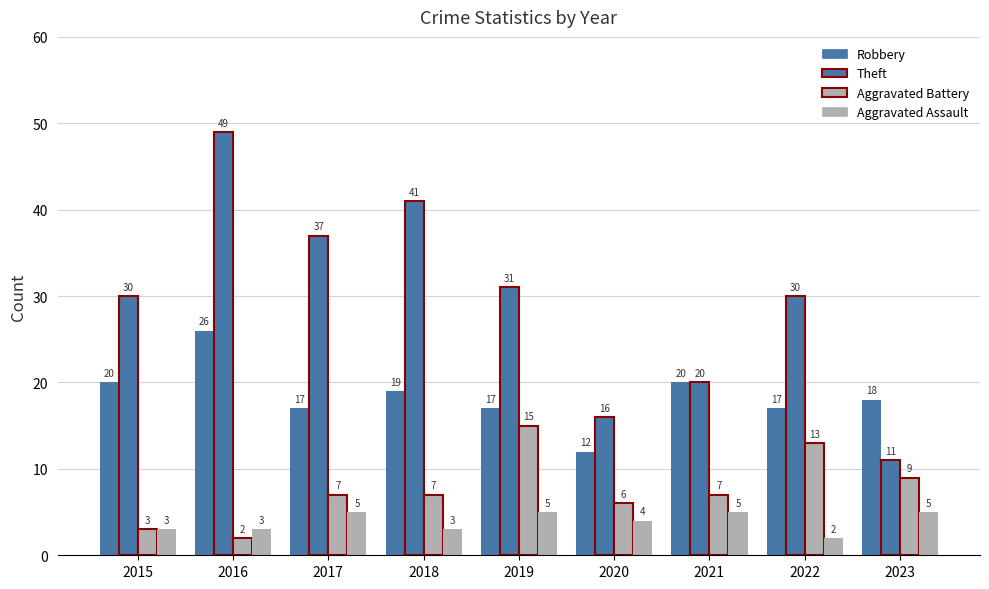

Is the value of Theft at 2016 greater than the value of Aggravated Assault at 2018?

Yes